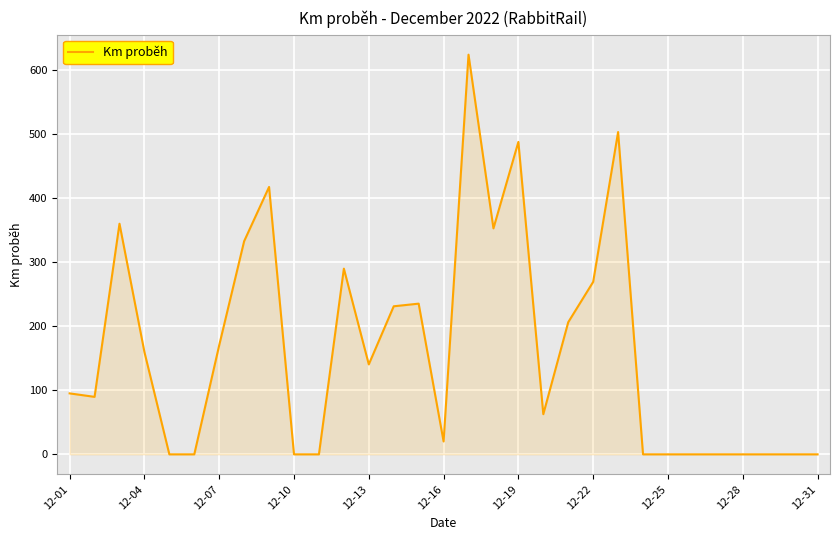

What is the difference between the maximum and second lowest values?

624.7